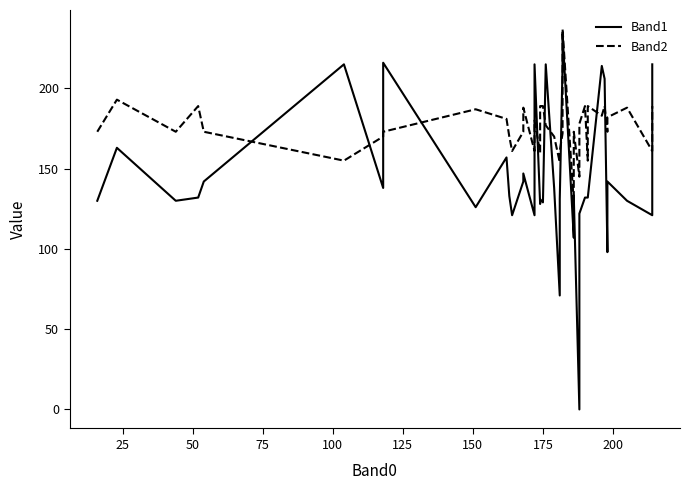

At how many categories does at least one series exceed 18?

40